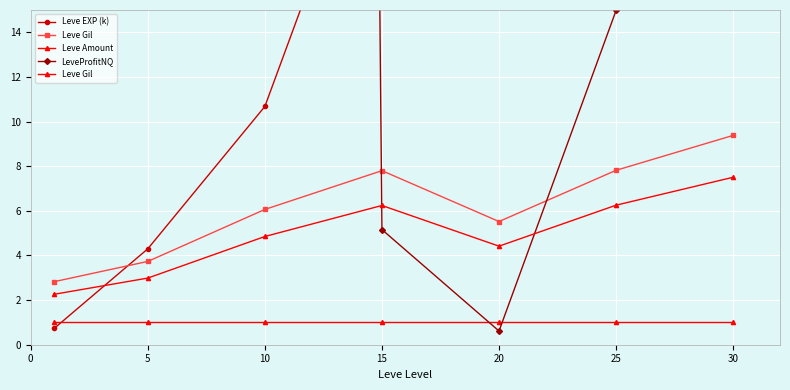

Which category has the highest value in the Leve Gil series?

30